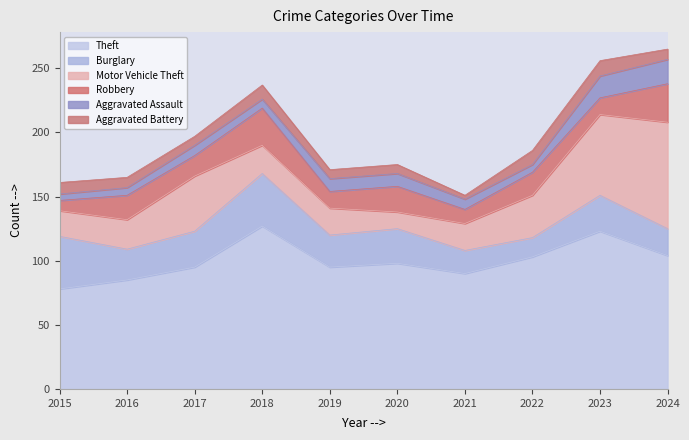

What is the total value across all series at 2024?

265